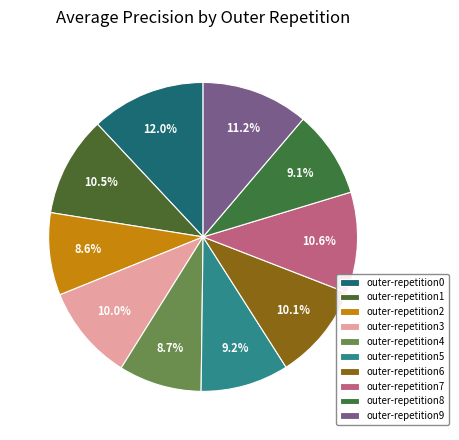

Is it true that outer-repetition9 is 11% of the pie?

True